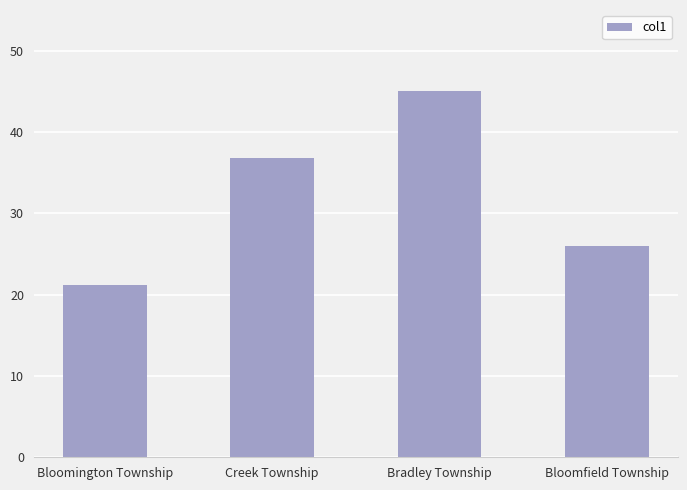

The value at Bradley Township is 29.9. True or false?

False